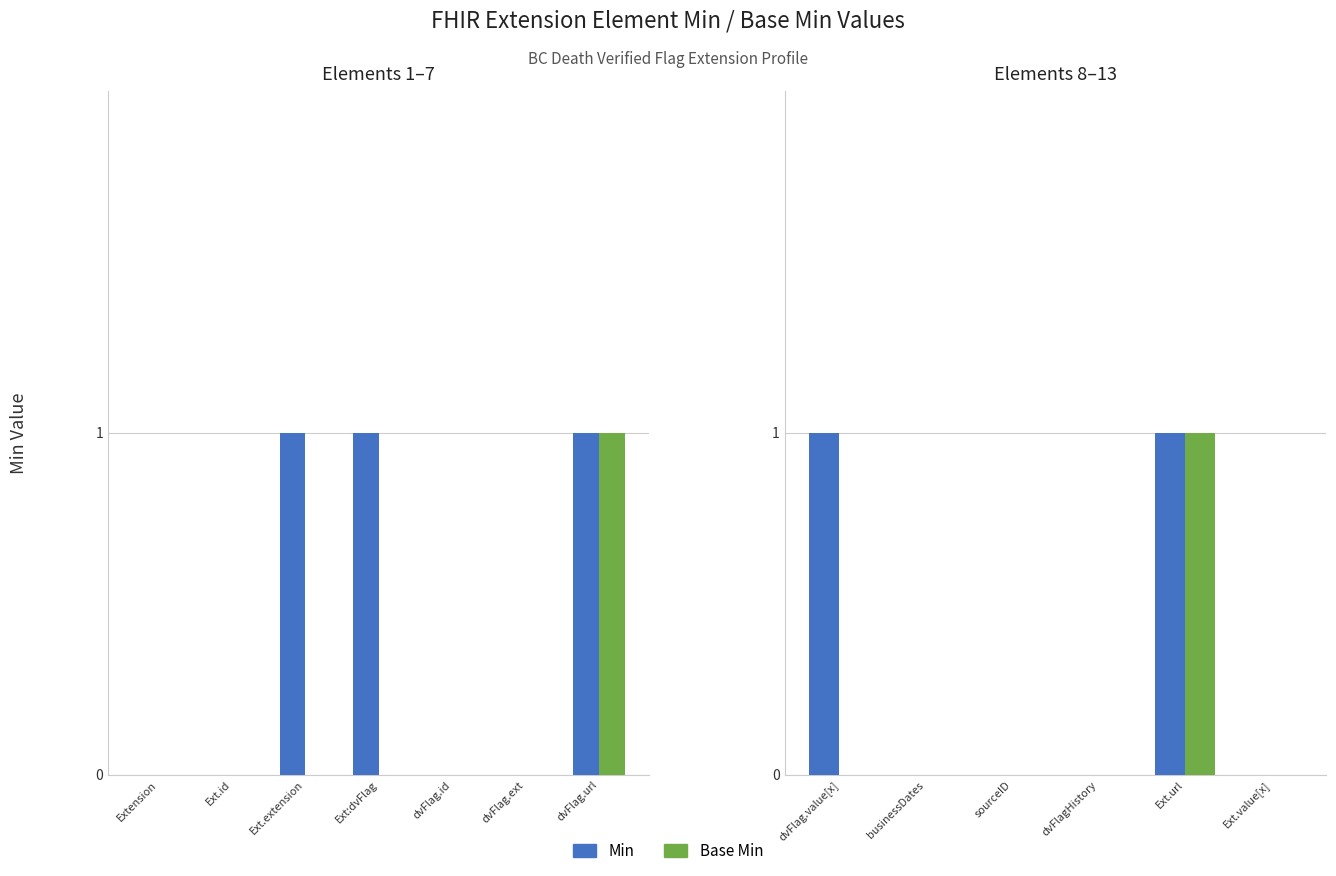

Which series has the largest range (max minus min)?

Min